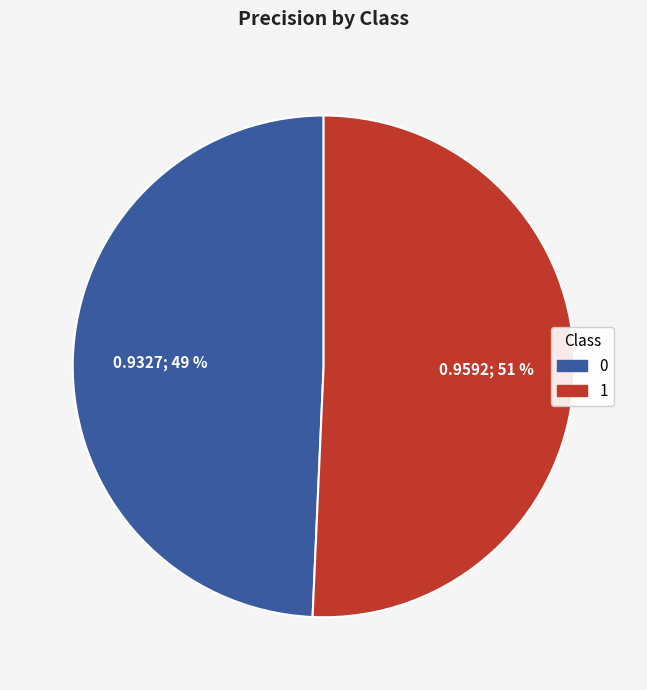

What is the largest slice in the pie chart?

1